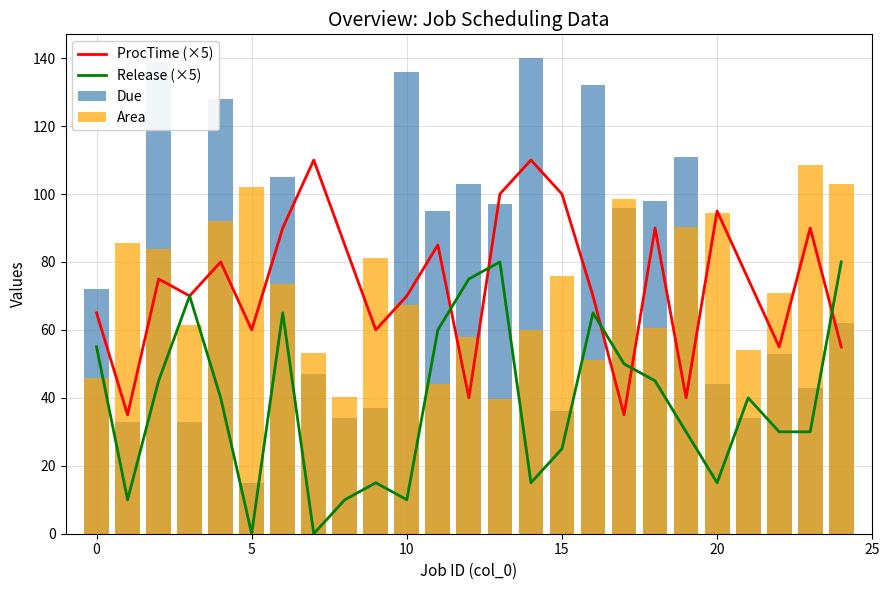

Which series has the largest range (max minus min)?

Due